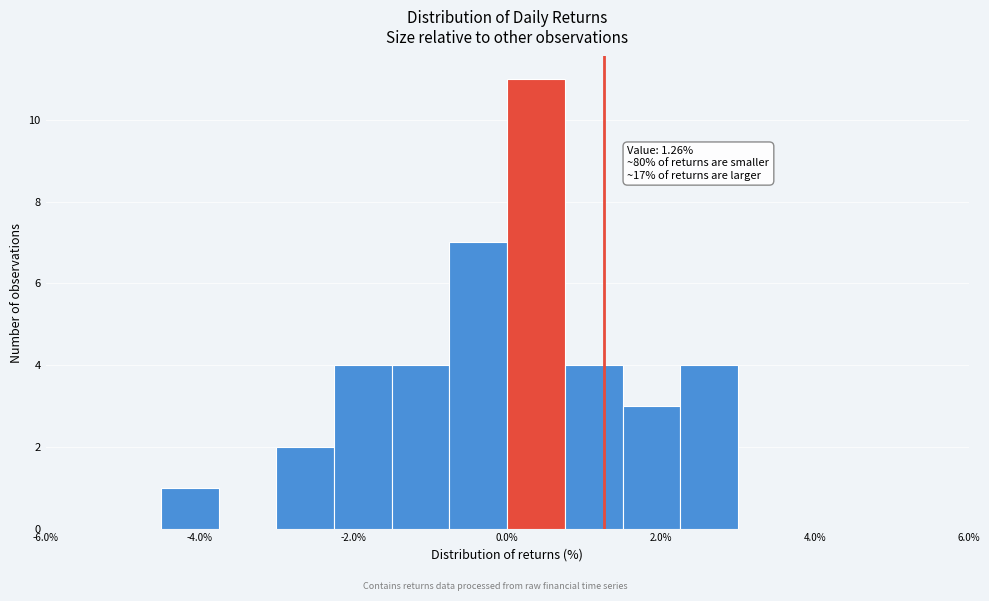

Around what value on the x-axis is the tallest bar? Give the approximate position of its centre, as read against the axis.

0.4